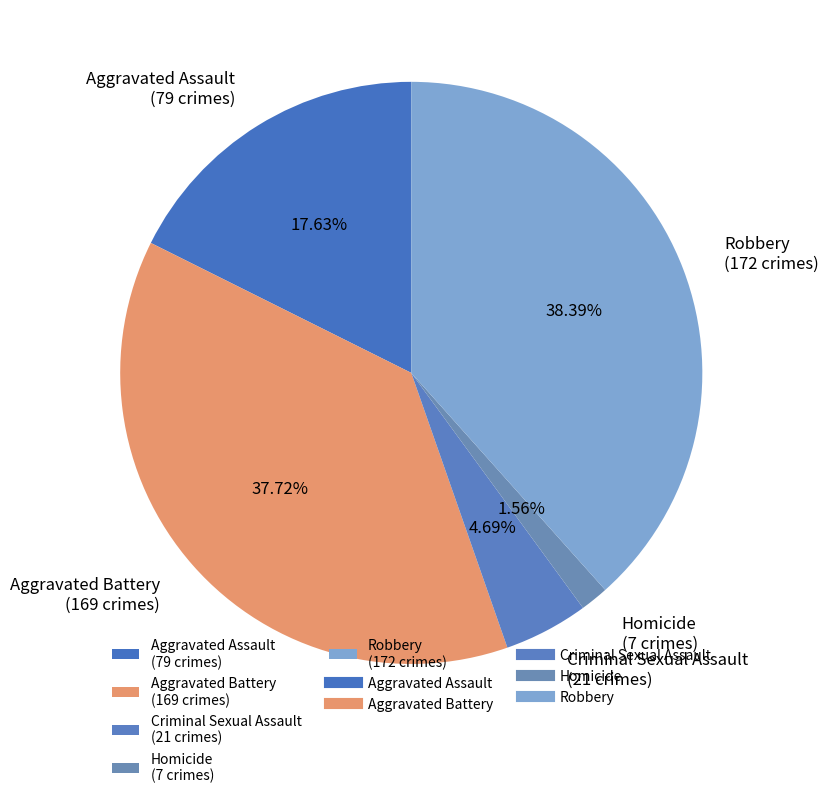

What percentage do Robbery and Criminal Sexual Assault together represent?

43.1%